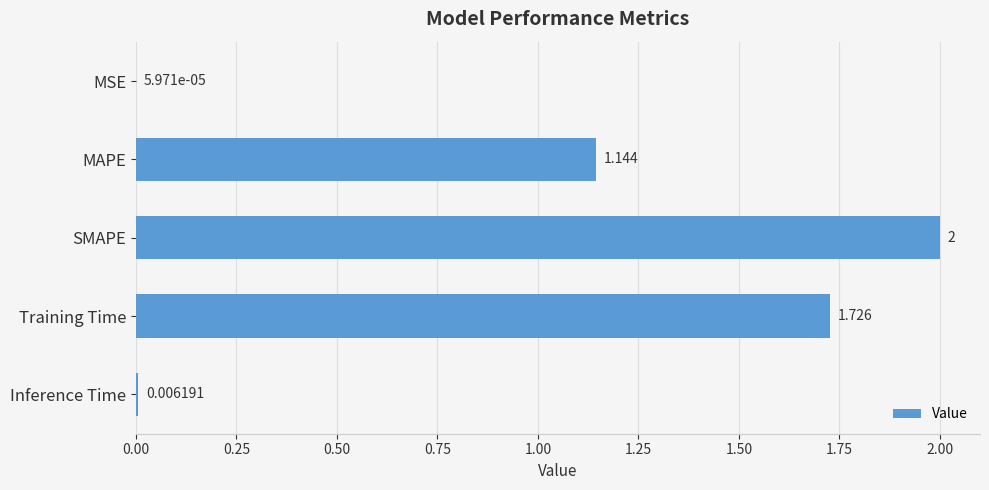

Where is the data nearest to the value 1?

MAPE